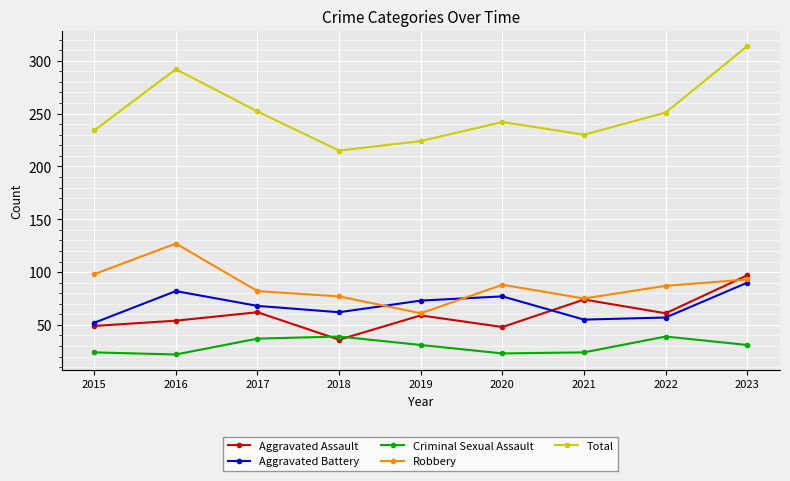

What is the value of the Total point at the 7th from the left?

230